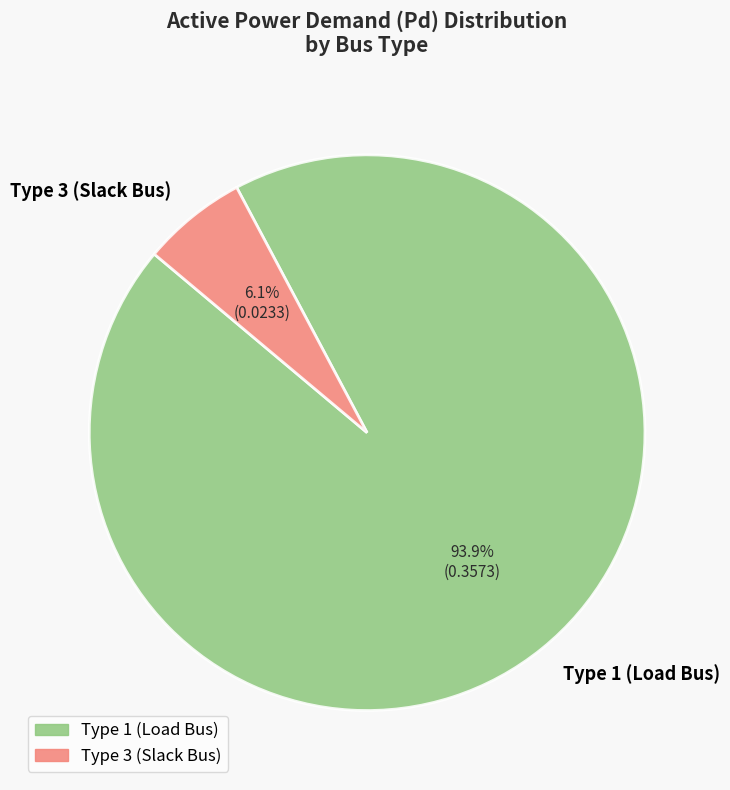

What portion of the pie excludes Type 1 (Load Bus)?

6.1%